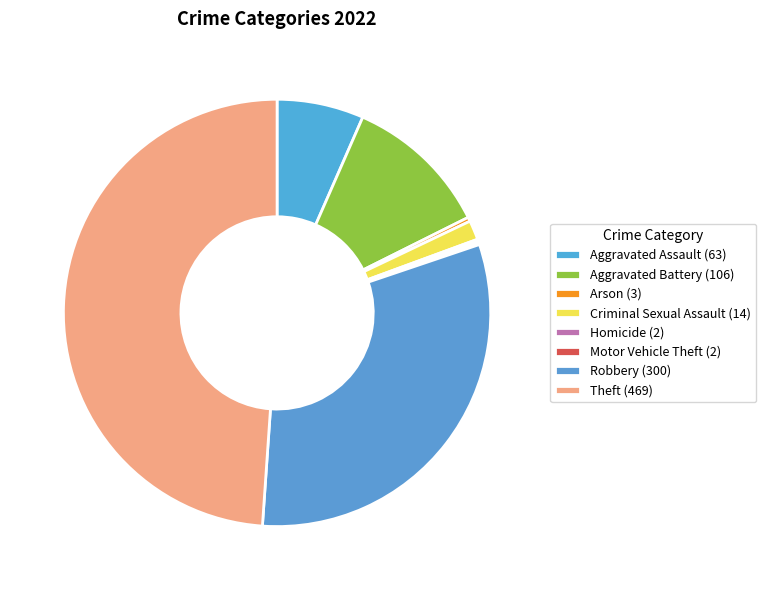

Between Theft and Motor Vehicle Theft, which is larger?

Theft